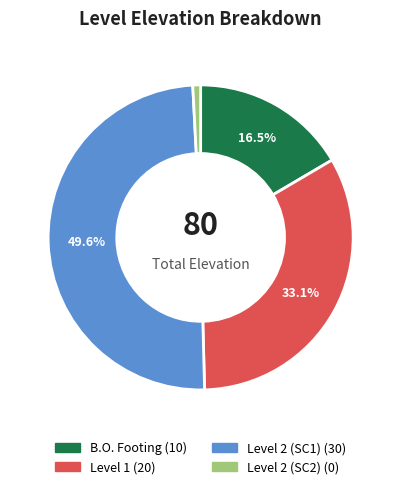

What is the smallest slice in the pie chart?

Level 2 (SC2)